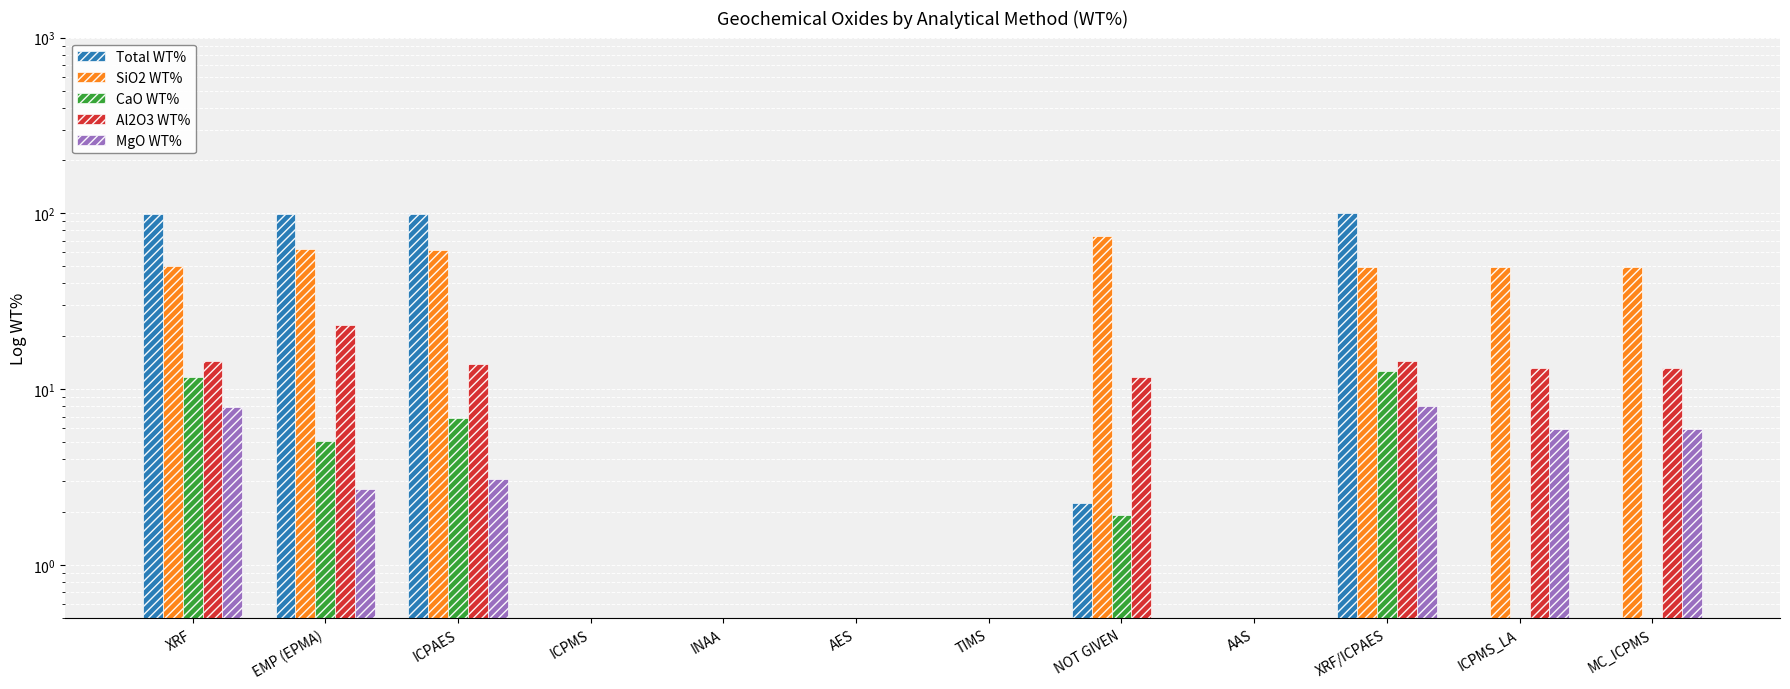

Reading left to right, what are all the values shown in this chart?

Total WT%: 99.6	99.1	99.8	0.5	0.5	0.5	0.5	2.3	0.5	100.0	0.5	0.5
SiO2 WT%: 50.0	62.6	62.2	0.5	0.5	0.5	0.5	74.1	0.5	49.6	49.8	49.8
CaO WT%: 11.7	5.1	6.9	0.5	0.5	0.5	0.5	1.9	0.5	12.7	0.5	0.5
Al2O3 WT%: 14.4	23.1	13.9	0.5	0.5	0.5	0.5	11.8	0.5	14.4	13.2	13.2
MgO WT%: 7.9	2.7	3.1	0.5	0.5	0.5	0.5	0.1	0.5	8.1	5.9	5.9